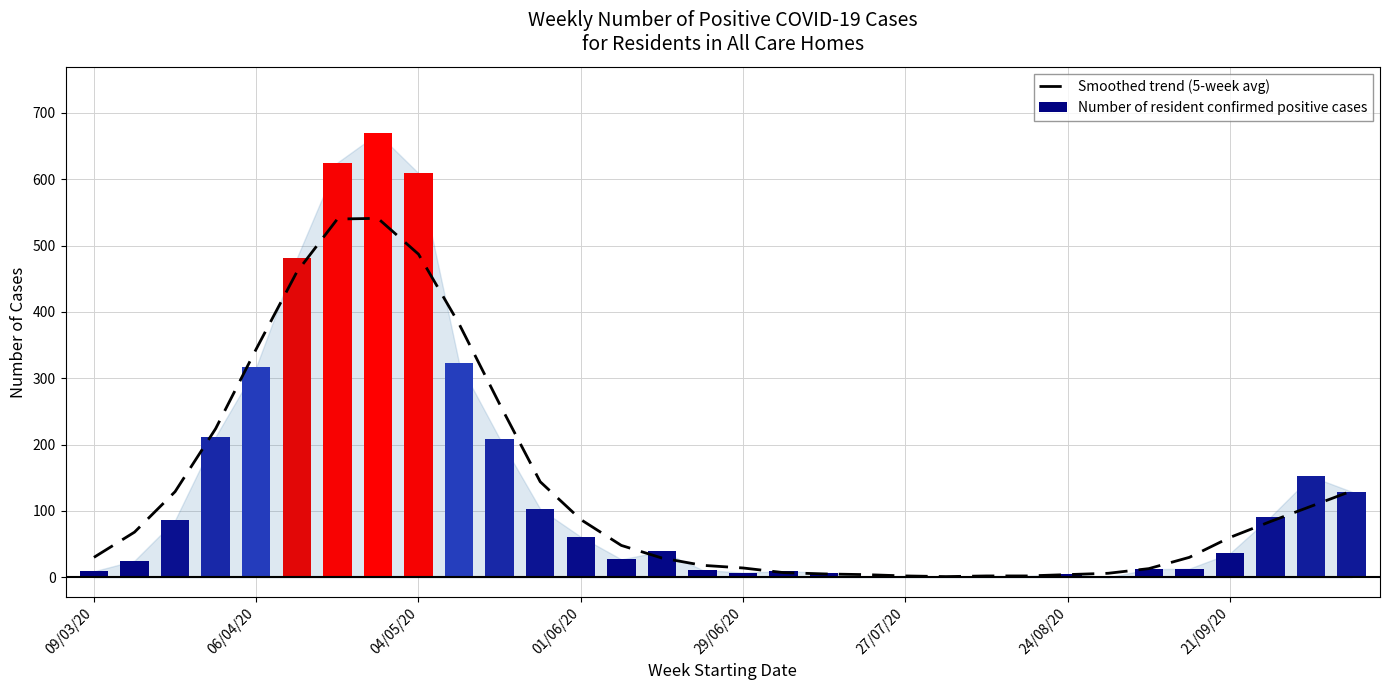

Rank the series by their maximum value, from lowest to highest.

Smoothed trend (5-week avg), Number of resident confirmed positive cases